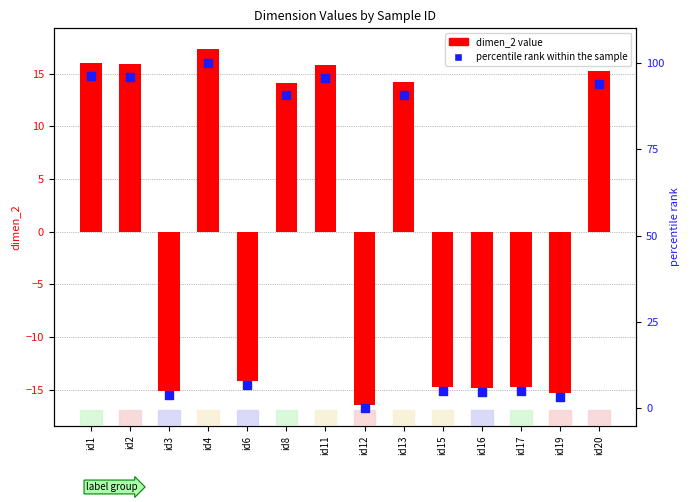

Which series contains the lowest Y value?

dimen_2 value